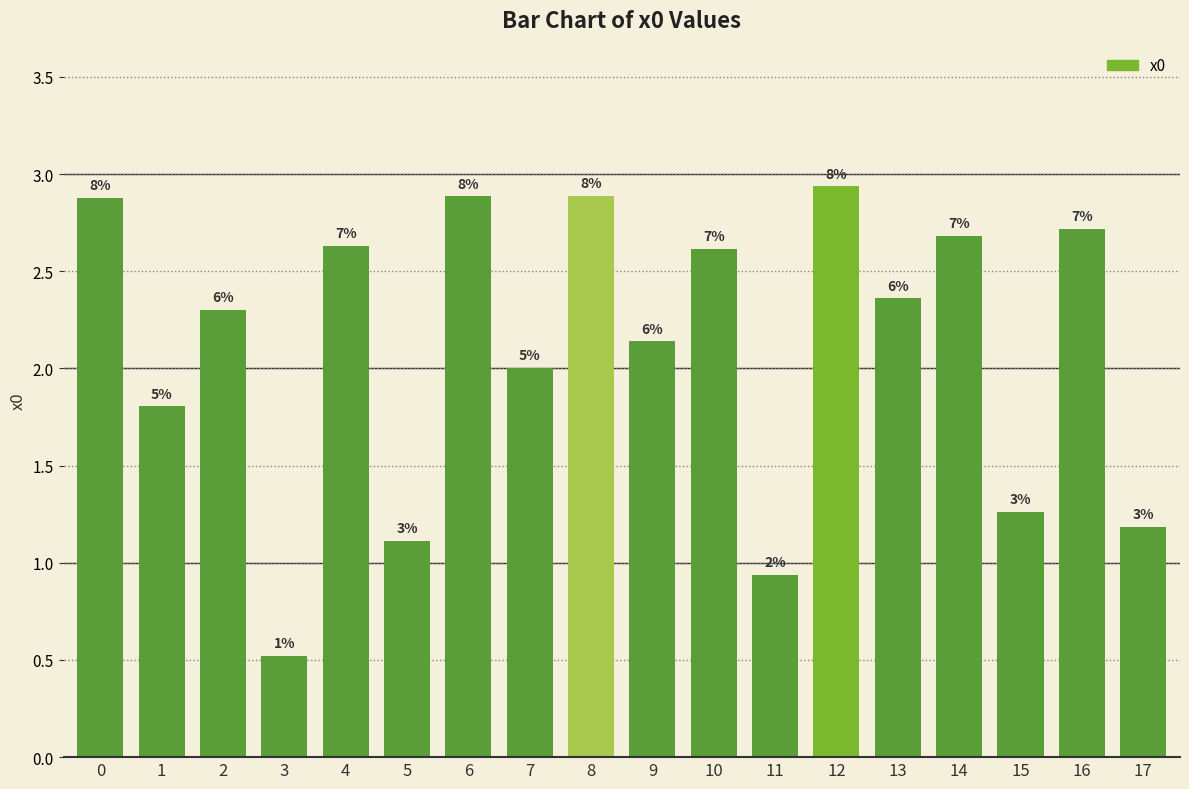

The chart shows a value of 3.9 at 6. True or false?

False